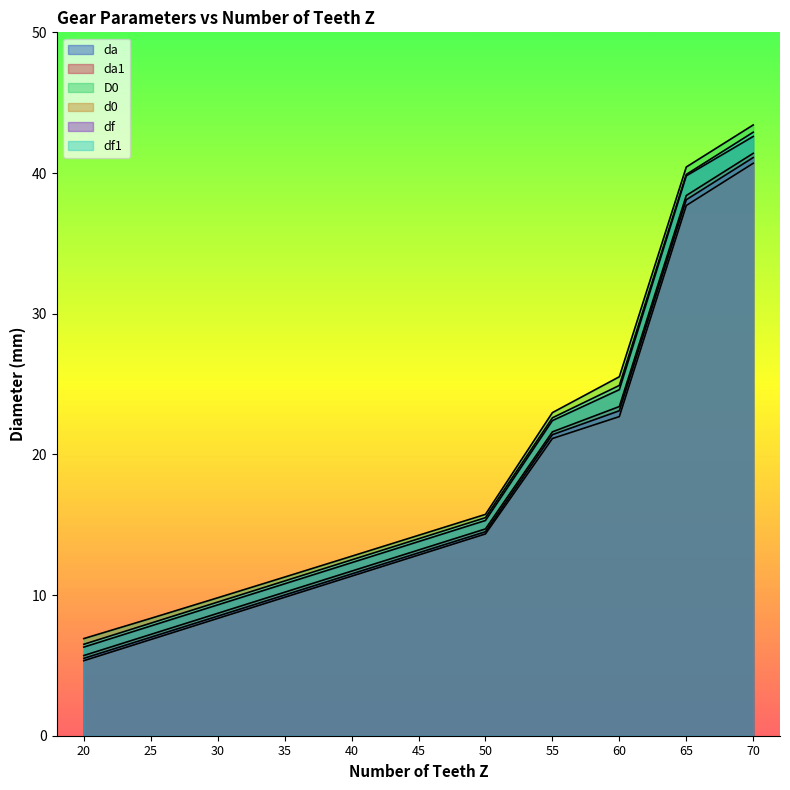

Does the chart display data point markers on the line(s)?

No